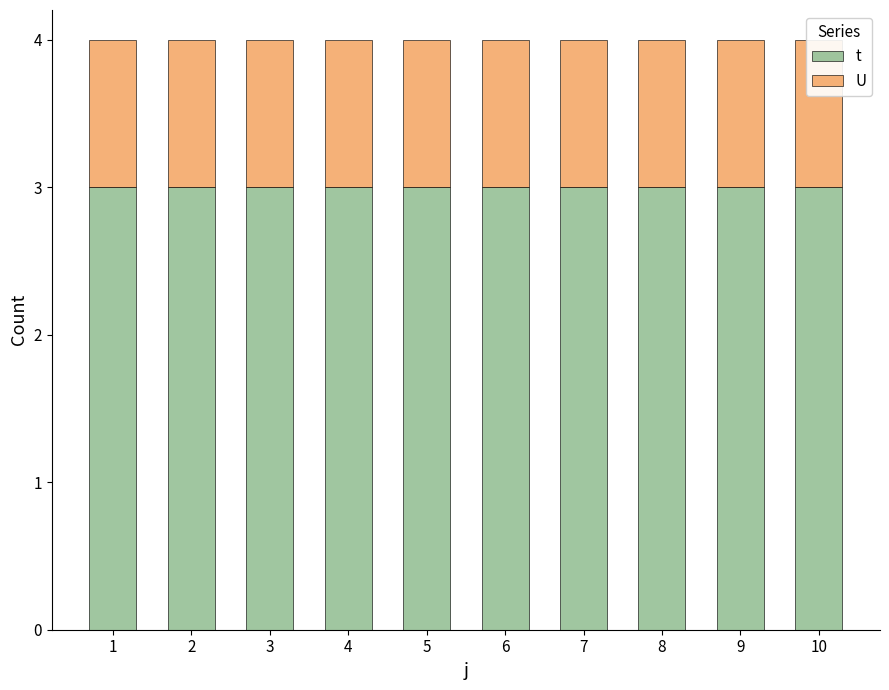

Which has a higher value, 1 or 6?

1